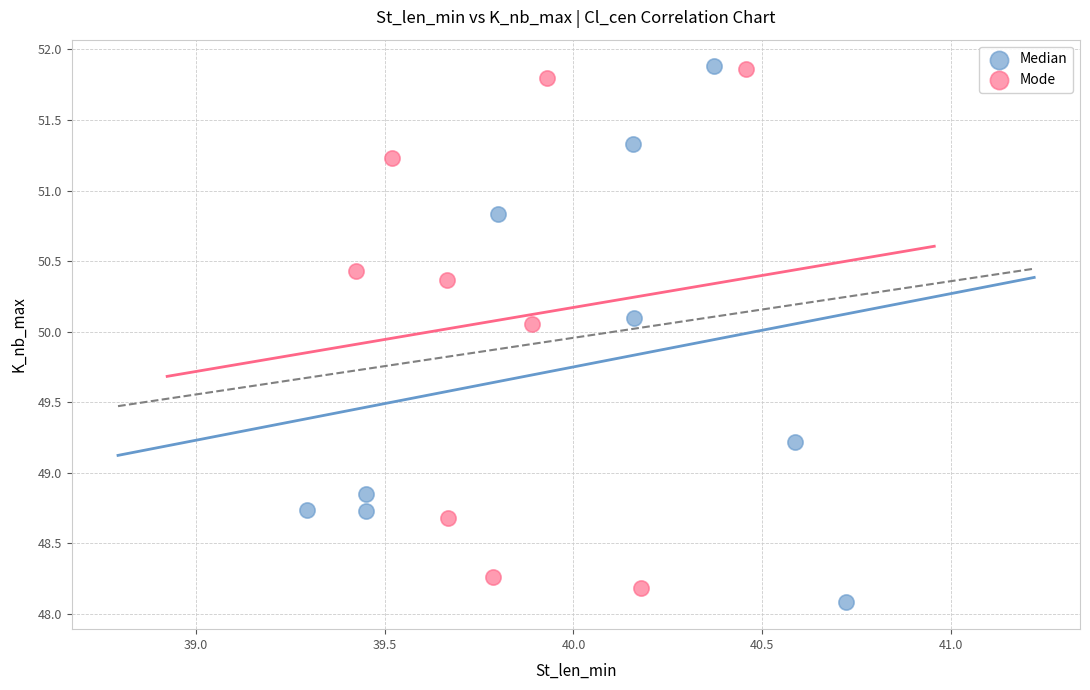

What are all the series names shown in the legend?

Median, Mode